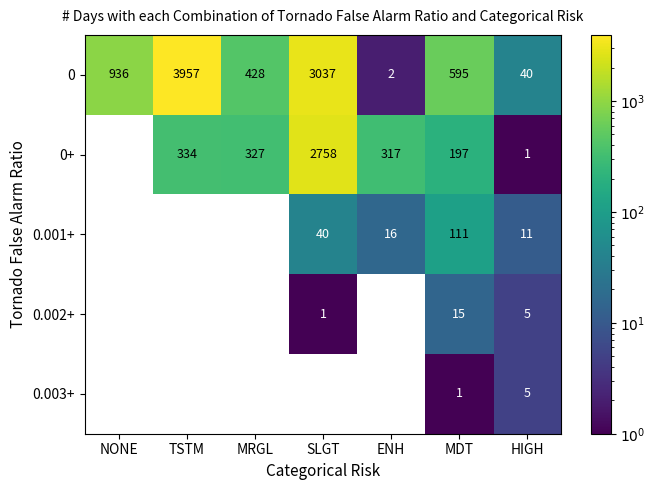

Rank the series by their maximum value, from highest to lowest.

0, 0+, 0.001+, 0.002+, 0.003+